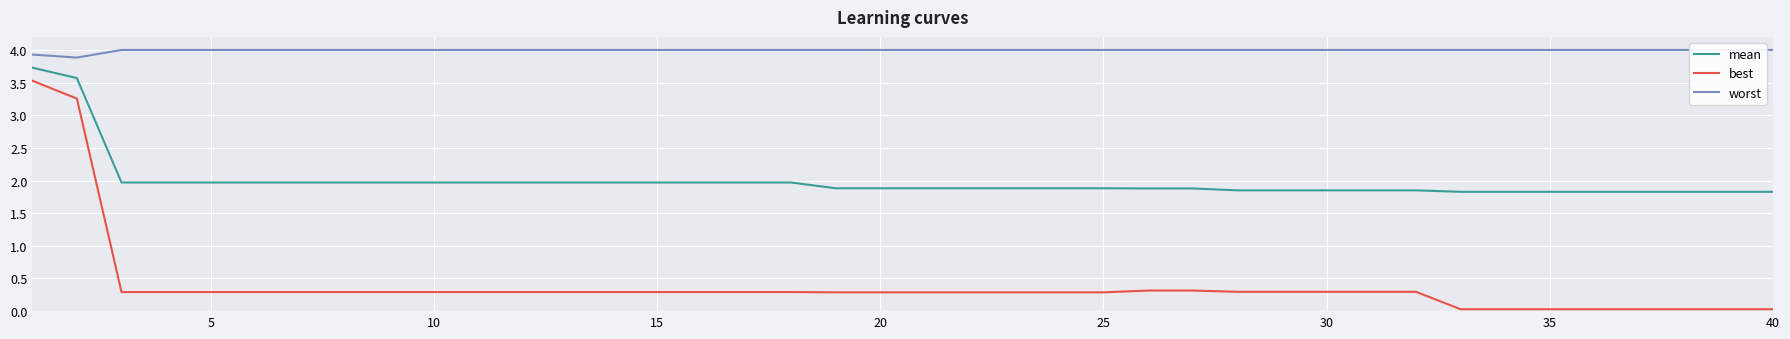

The best series shows 0.3 at 20. True or false?

True